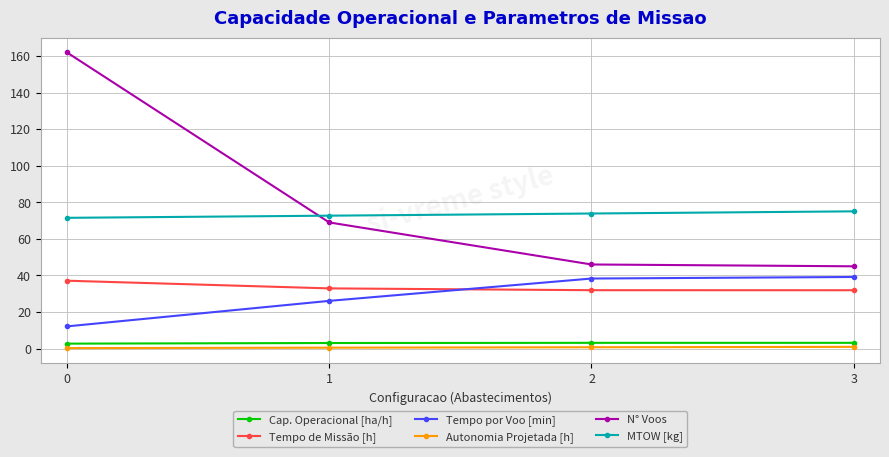

Which series changed the most between 0 and 1?

N° Voos